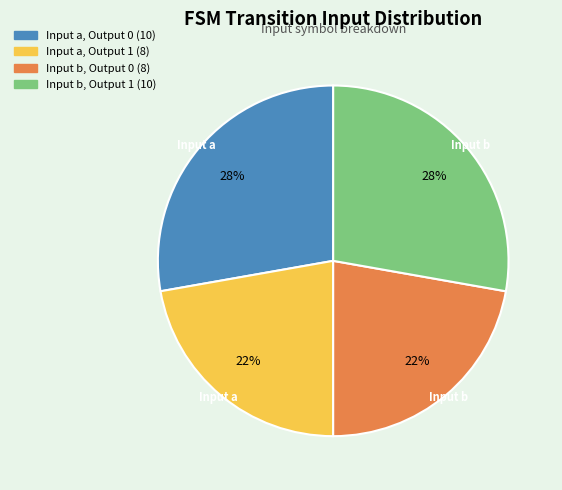

Is there a majority slice in this chart?

No